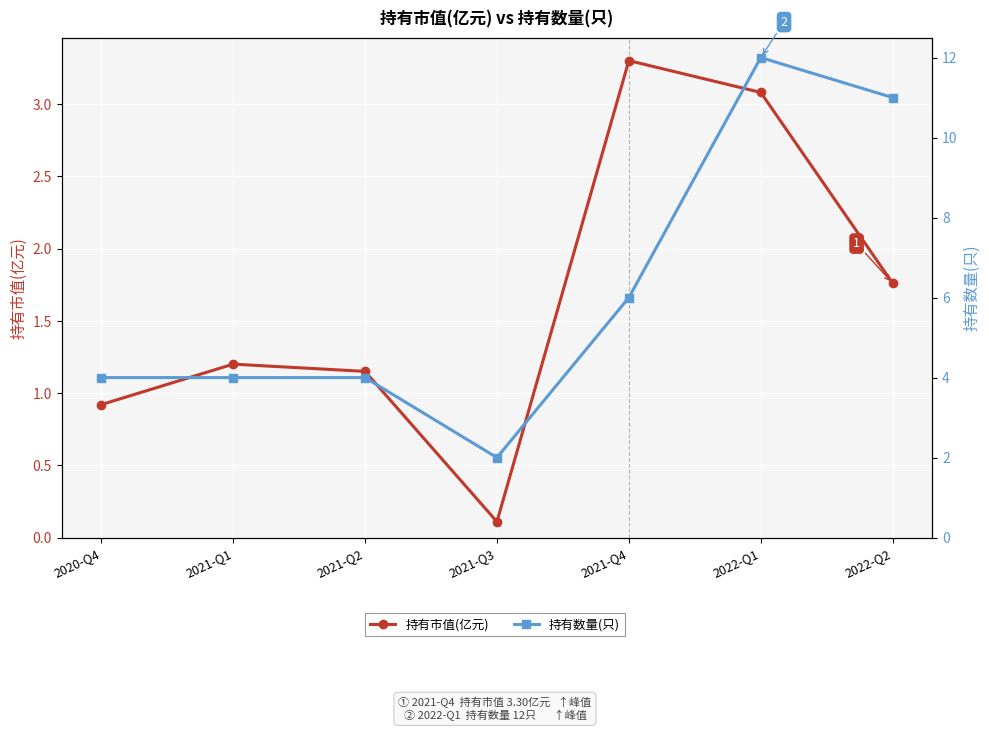

At which category does 持有数量(只) reach its first local valley?

2021-Q3